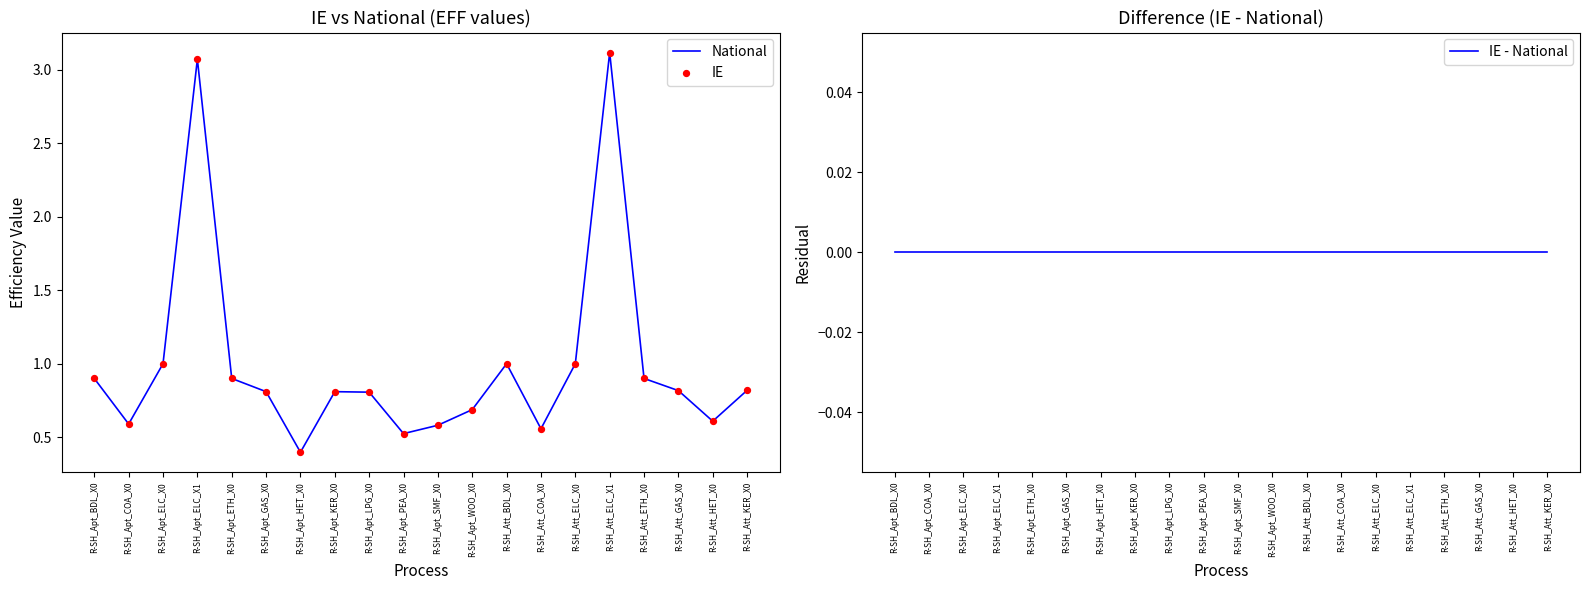

Is the value of IE at R-SH_Apt_KER_X0 greater than the value of IE - National at R-SH_Apt_PEA_X0?

Yes